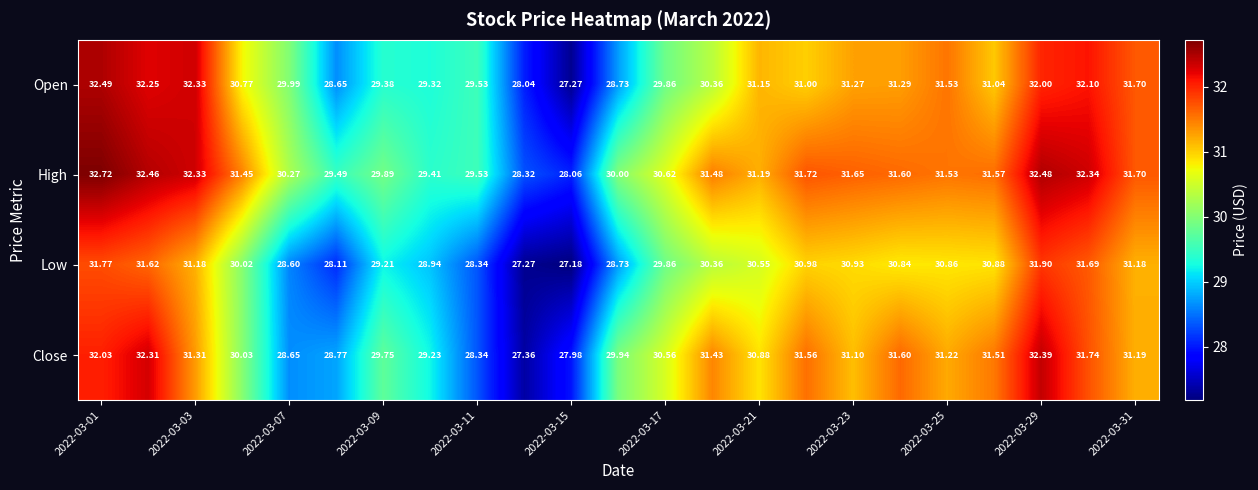

Which series has the largest total across all categories?

High